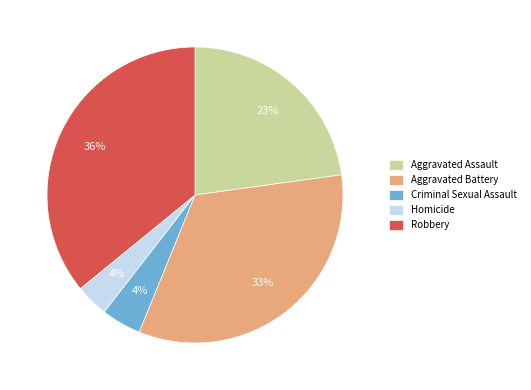

Combined, do Aggravated Battery and Aggravated Assault account for over 50%?

Yes